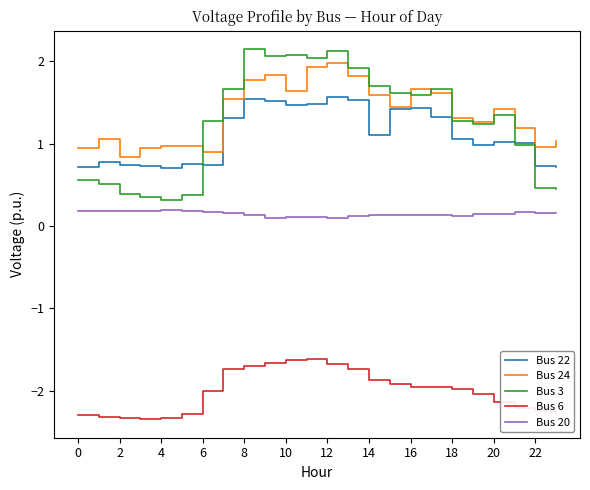

Which series has the largest range (max minus min)?

Bus 3